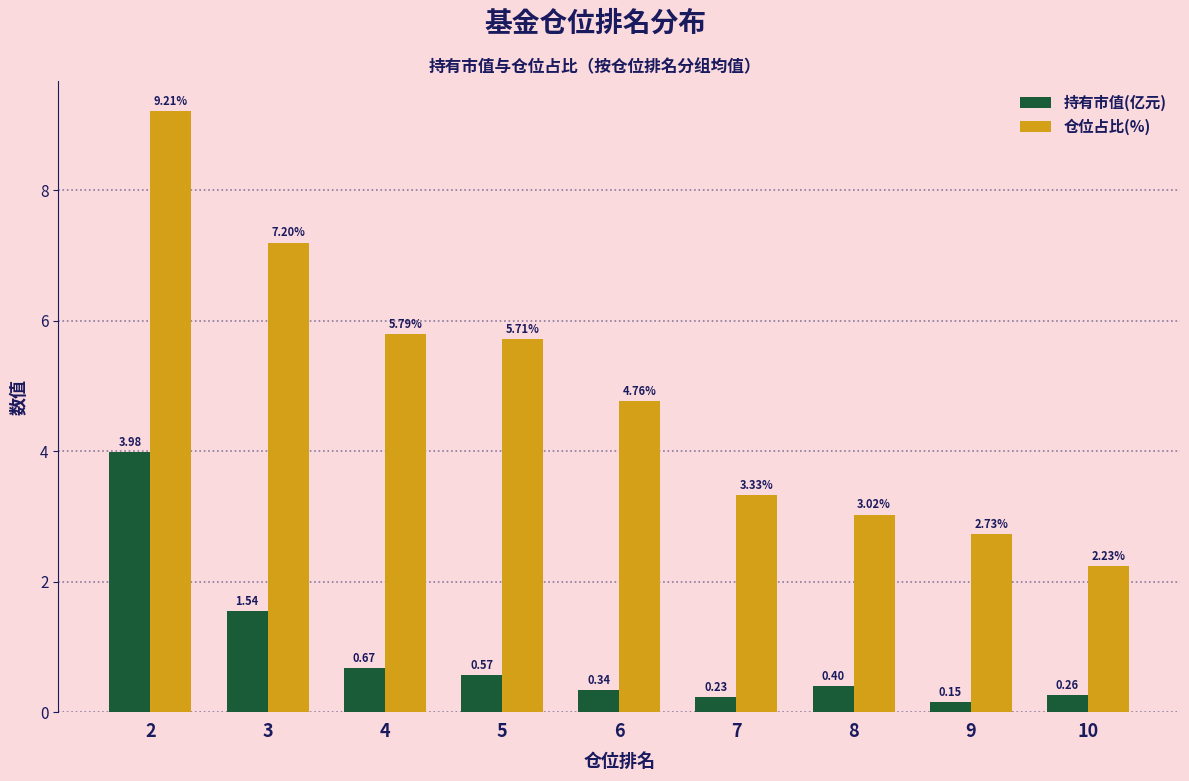

At which category is the sum across all series the highest?

2